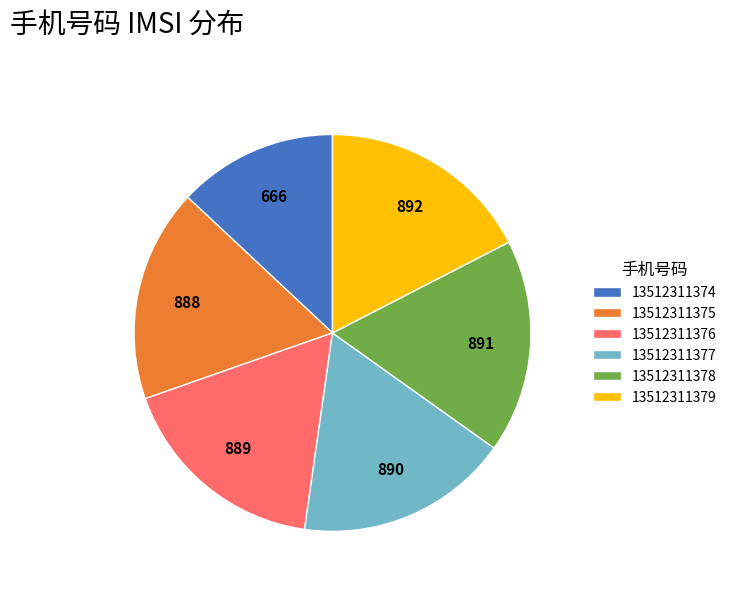

Combined, do 13512311376 and 13512311379 account for over 50%?

No